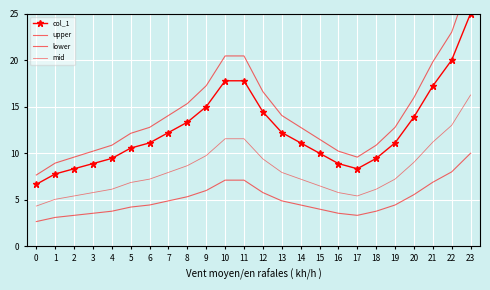

What is the maximum value shown in the chart?

28.7